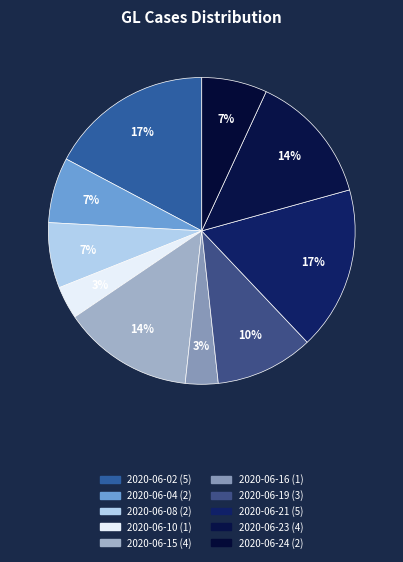

Which category has the biggest portion of the pie?

2020-06-02